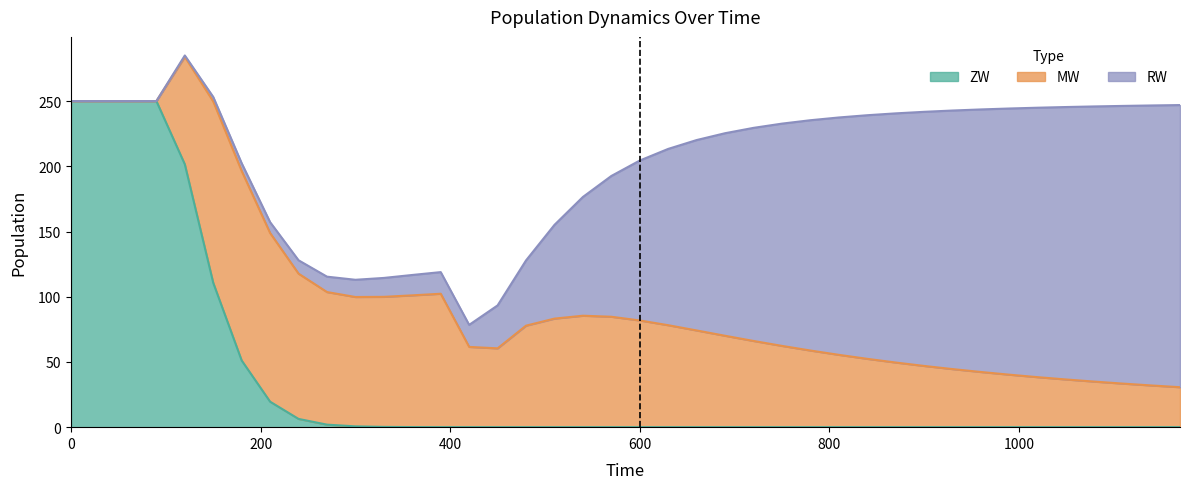

True or false: RW has more than 1 points higher than both neighbors.

False